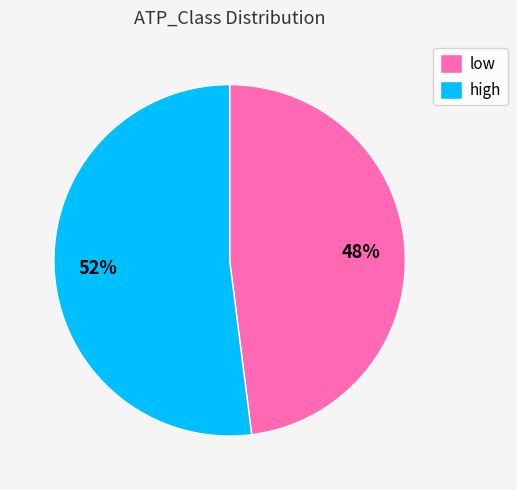

To the nearest percent, what is the average slice percentage?

50%